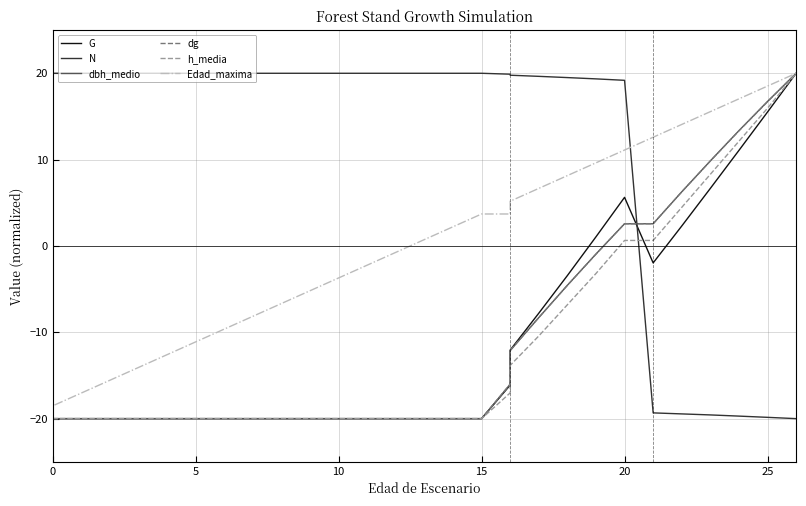

True or false: N has more than 0 points higher than both neighbors.

False